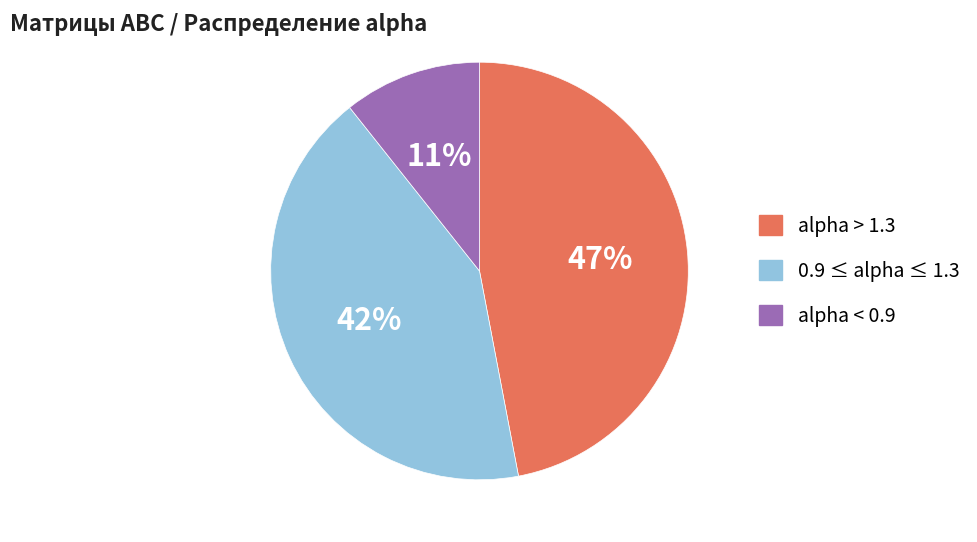

How many slices are in this pie chart?

3